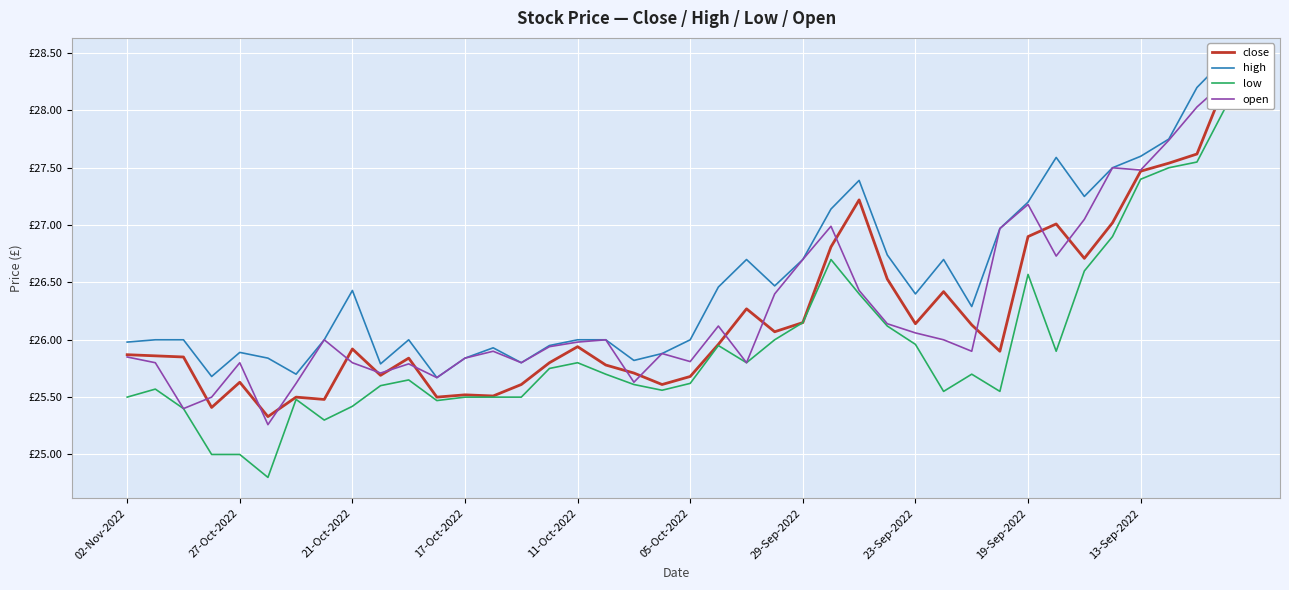

Where is low nearest to the value 26?

23